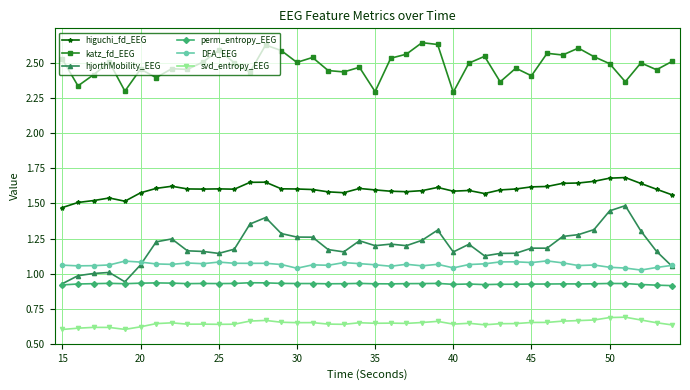

List the series in order of their peak value, lowest first.

svd_entropy_EEG, perm_entropy_EEG, DFA_EEG, hjorthMobility_EEG, higuchi_fd_EEG, katz_fd_EEG